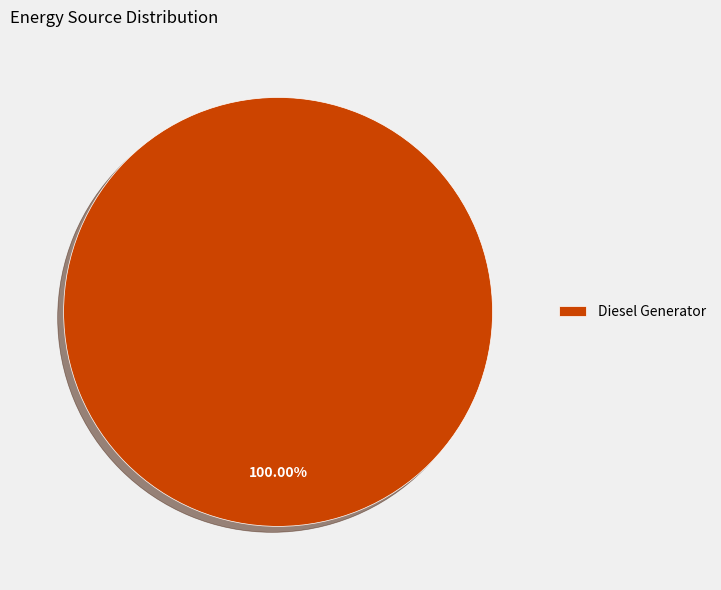

Which slice represents more than half of the pie?

Diesel Generator